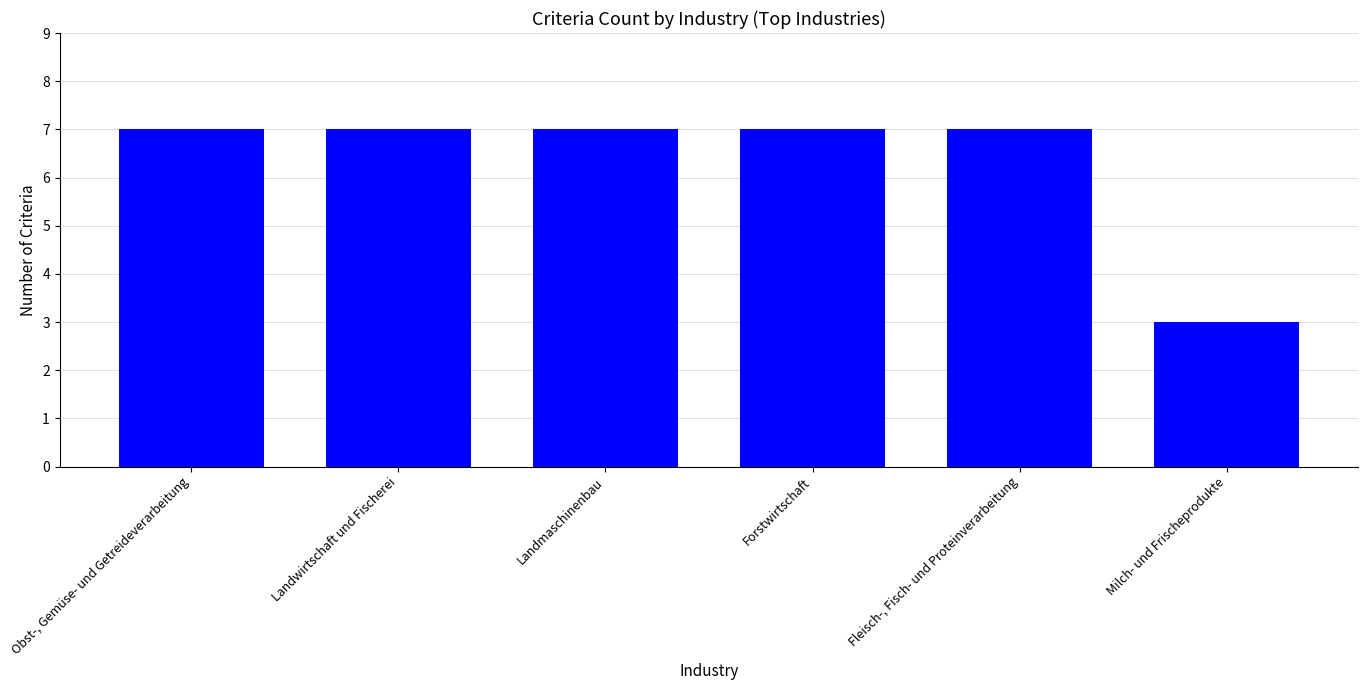

Read the value at Forstwirtschaft.

7